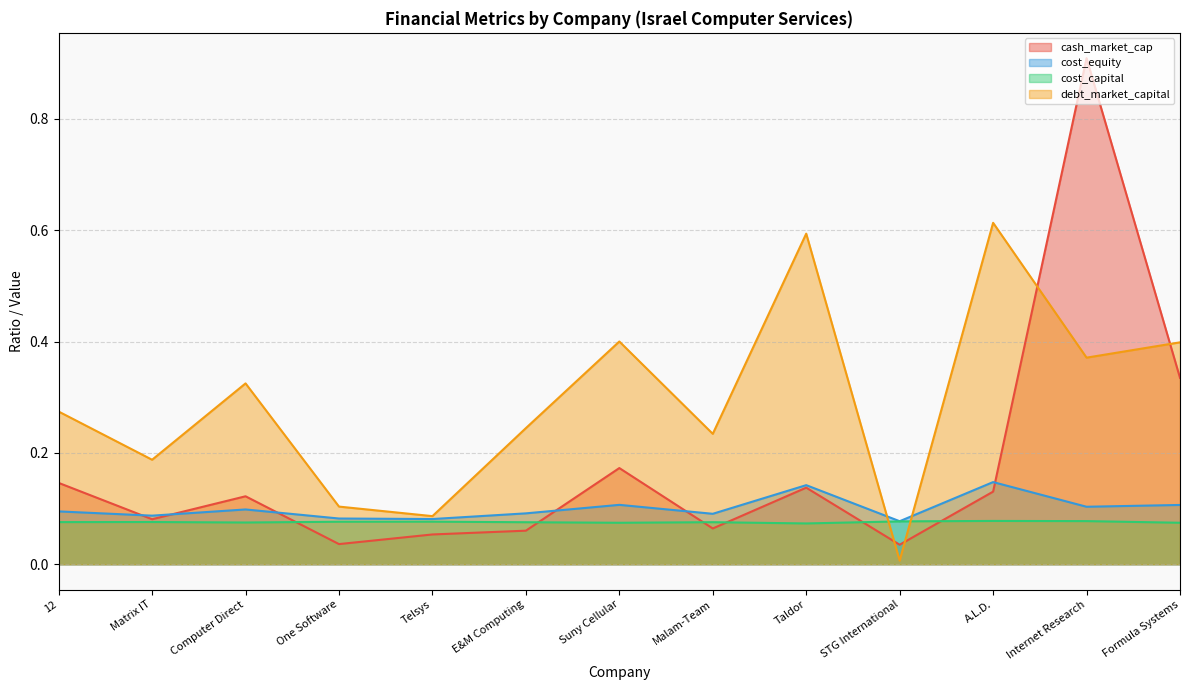

How many cost_capital values are between 0 and 1?

13